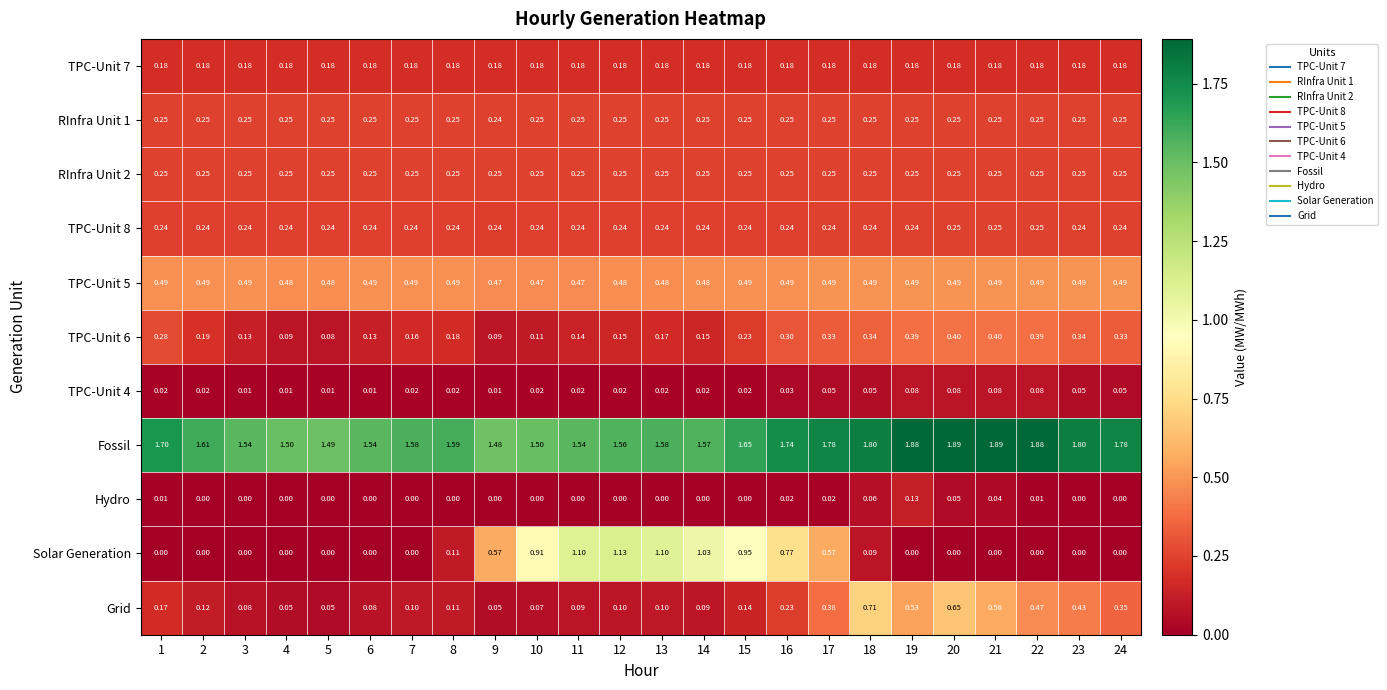

Between 7 and 23, which series saw the biggest shift?

Grid